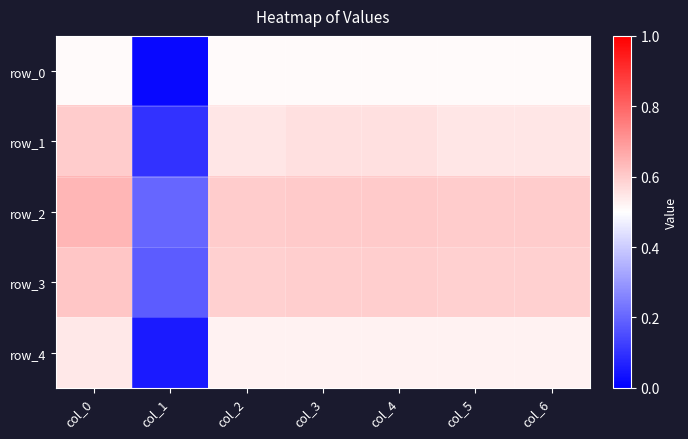

At which category is the sum across all series the highest?

col_0